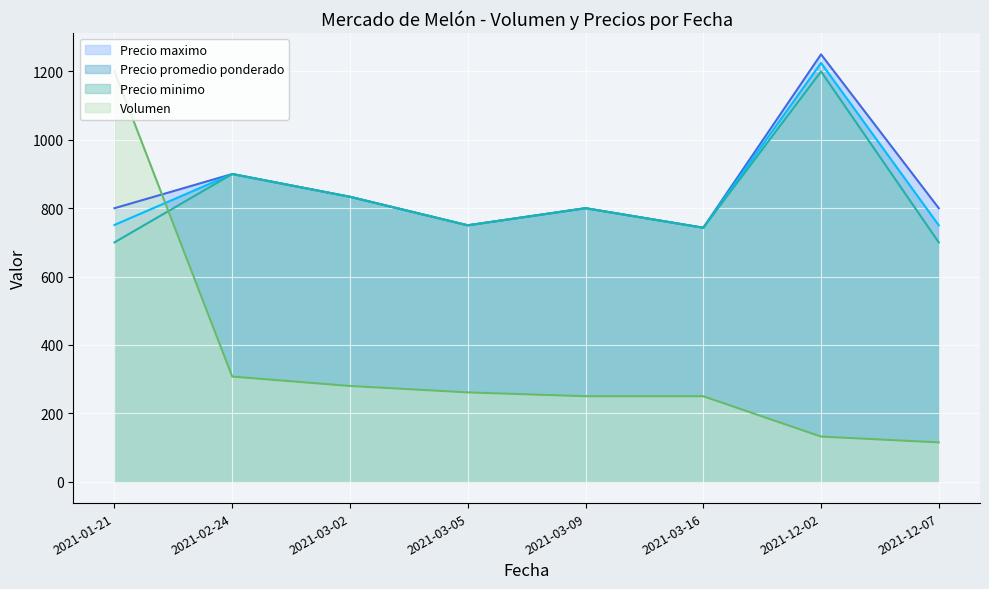

Which series has the largest total across all categories?

Precio maximo